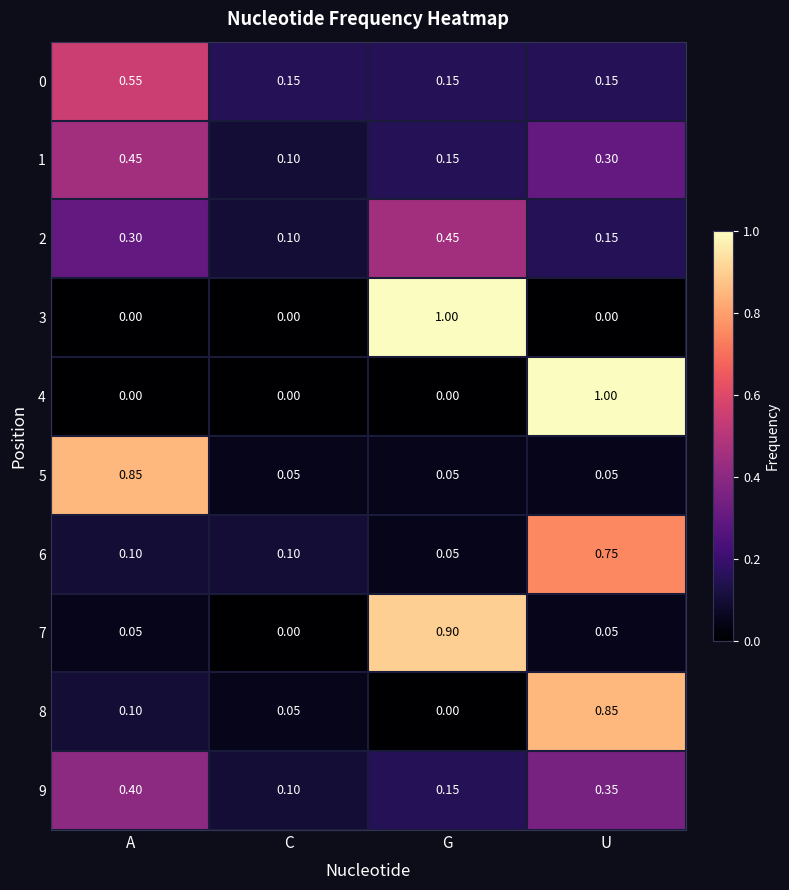

At which label is 6 closest to 0?

G